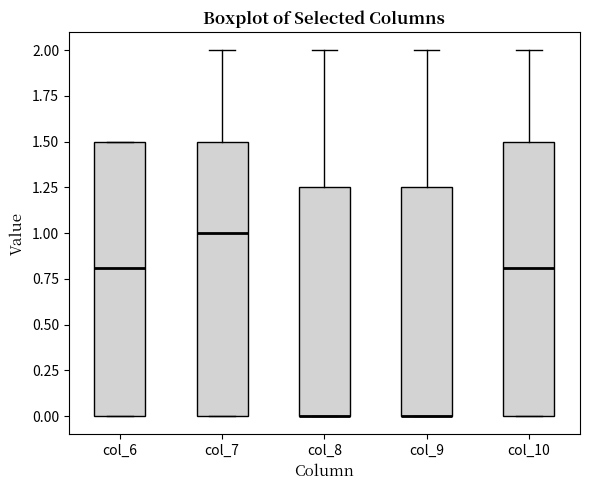

Where does the median line of the box for col_7 sit on the y-axis? The values are not printed on the chart, so give them approximately, as read against the axis.

1.00